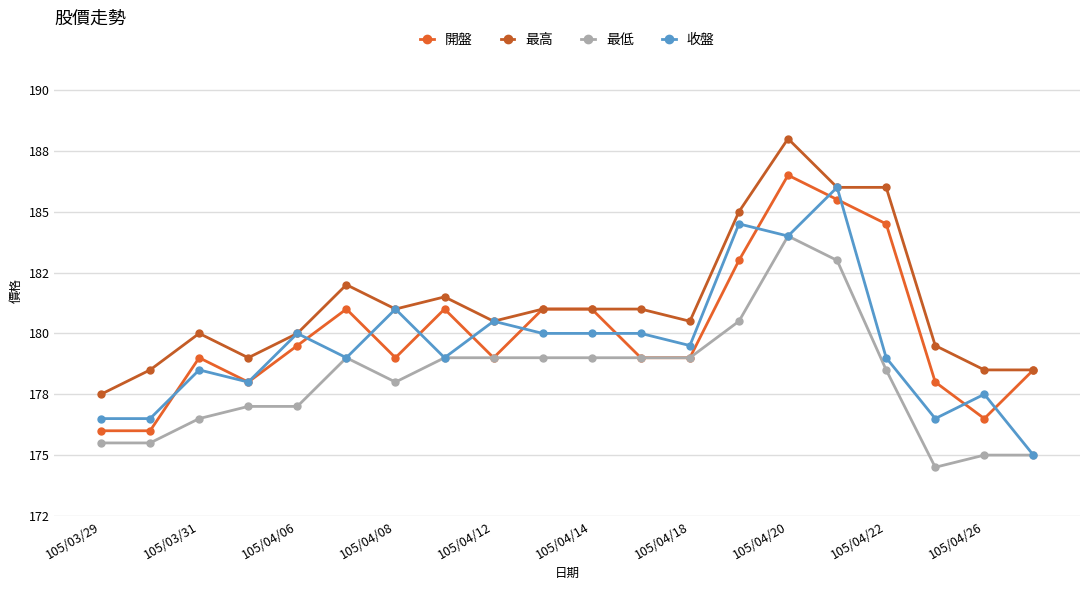

Reading left to right, list all the values displayed in this chart.

開盤: 176.0	176.0	179.0	178.0	179.5	181.0	179.0	181.0	179.0	181.0	181.0	179.0	179.0	183.0	186.5	185.5	184.5	178.0	176.5	178.5
最高: 177.5	178.5	180.0	179.0	180.0	182.0	181.0	181.5	180.5	181.0	181.0	181.0	180.5	185.0	188.0	186.0	186.0	179.5	178.5	178.5
最低: 175.5	175.5	176.5	177.0	177.0	179.0	178.0	179.0	179.0	179.0	179.0	179.0	179.0	180.5	184.0	183.0	178.5	174.5	175.0	175.0
收盤: 176.5	176.5	178.5	178.0	180.0	179.0	181.0	179.0	180.5	180.0	180.0	180.0	179.5	184.5	184.0	186.0	179.0	176.5	177.5	175.0